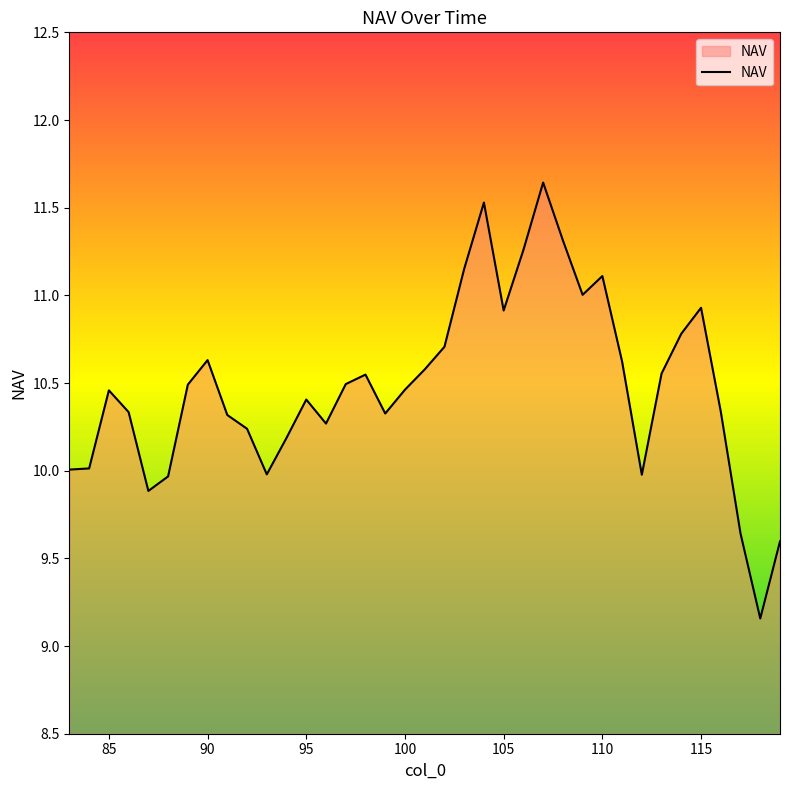

How many lines are shown in the chart?

1